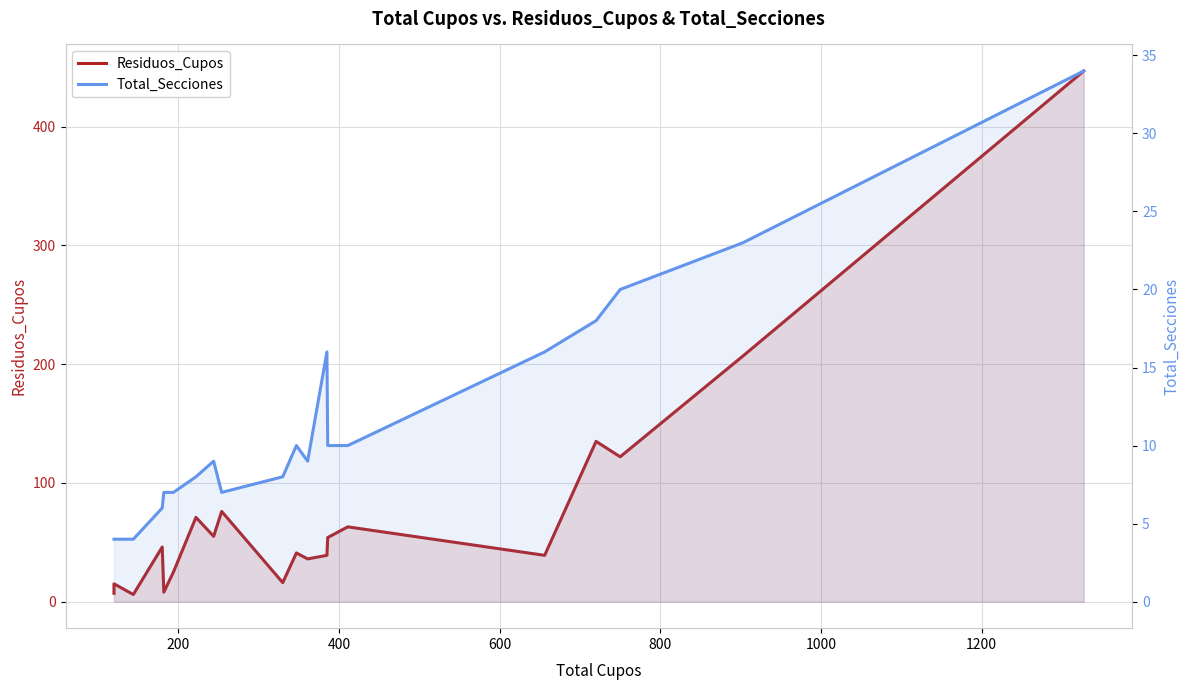

List the series in order of their overall mean, lowest first.

Total_Secciones, Residuos_Cupos